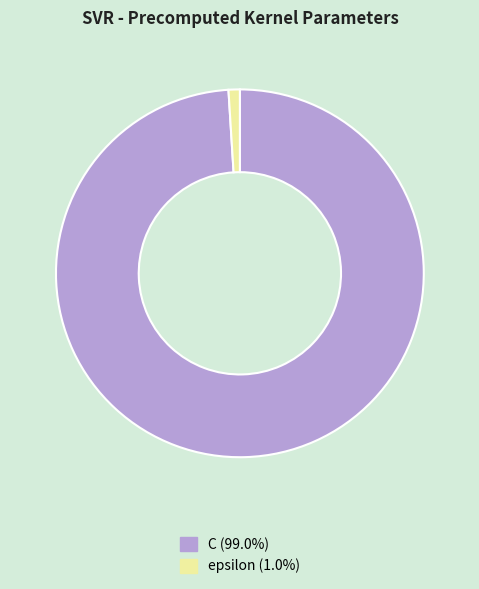

Is C the majority of the pie?

Yes